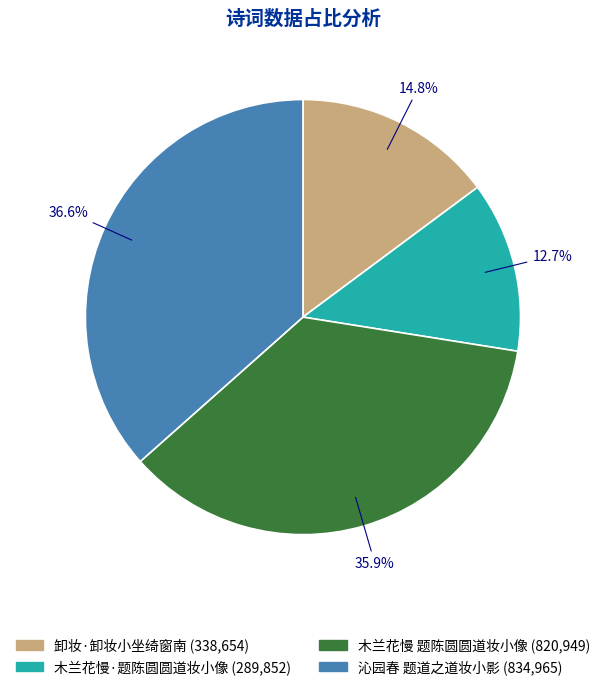

True or false: 卸妆·卸妆小坐绮窗南 accounts for 25% of the total.

False